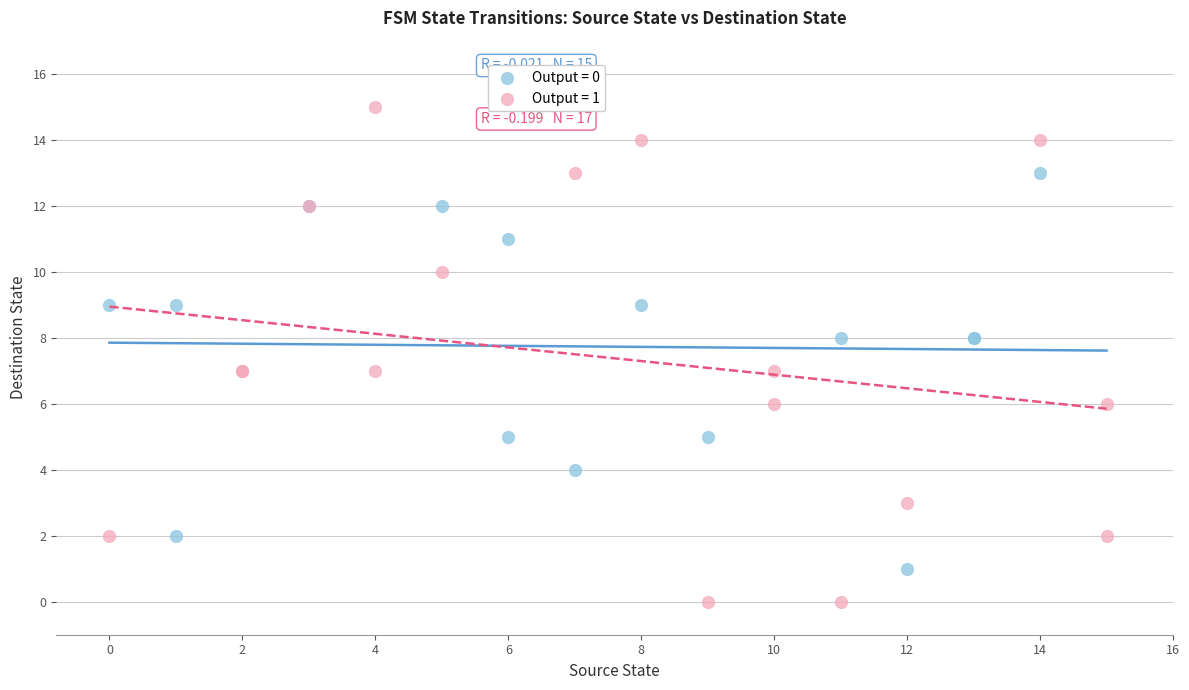

Which series has the widest spread of Y values?

Output = 1